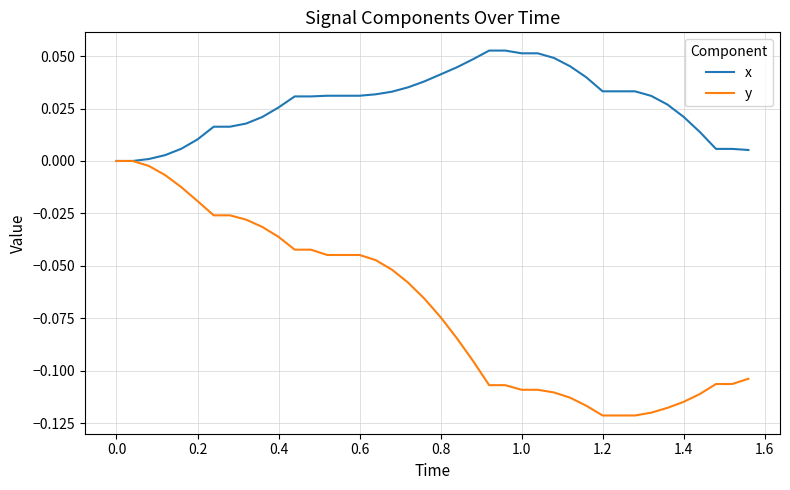

Which series has the largest range (max minus min)?

y